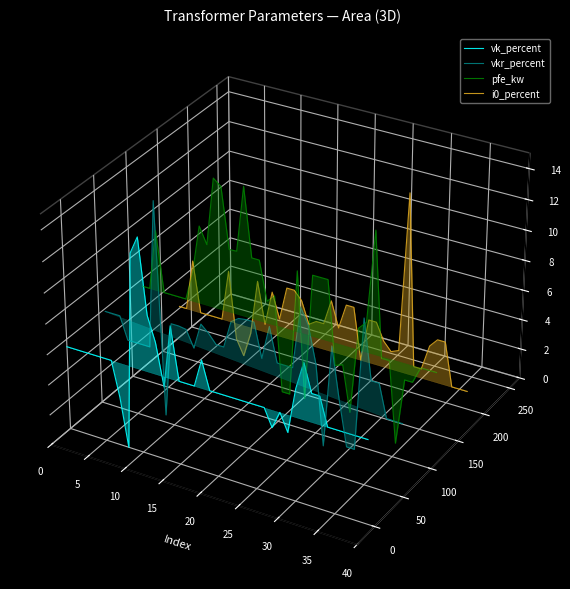

How many categories are shown in the chart?

40